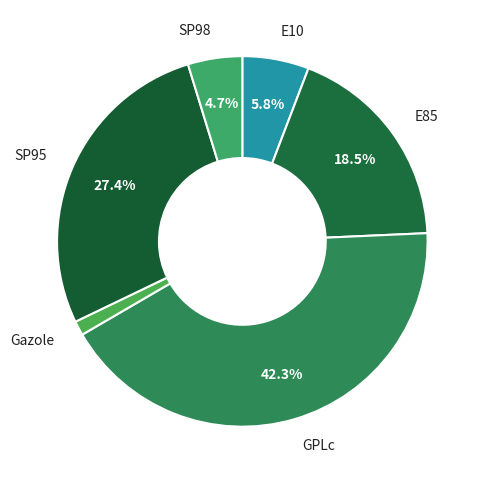

Is there a majority slice in this chart?

No